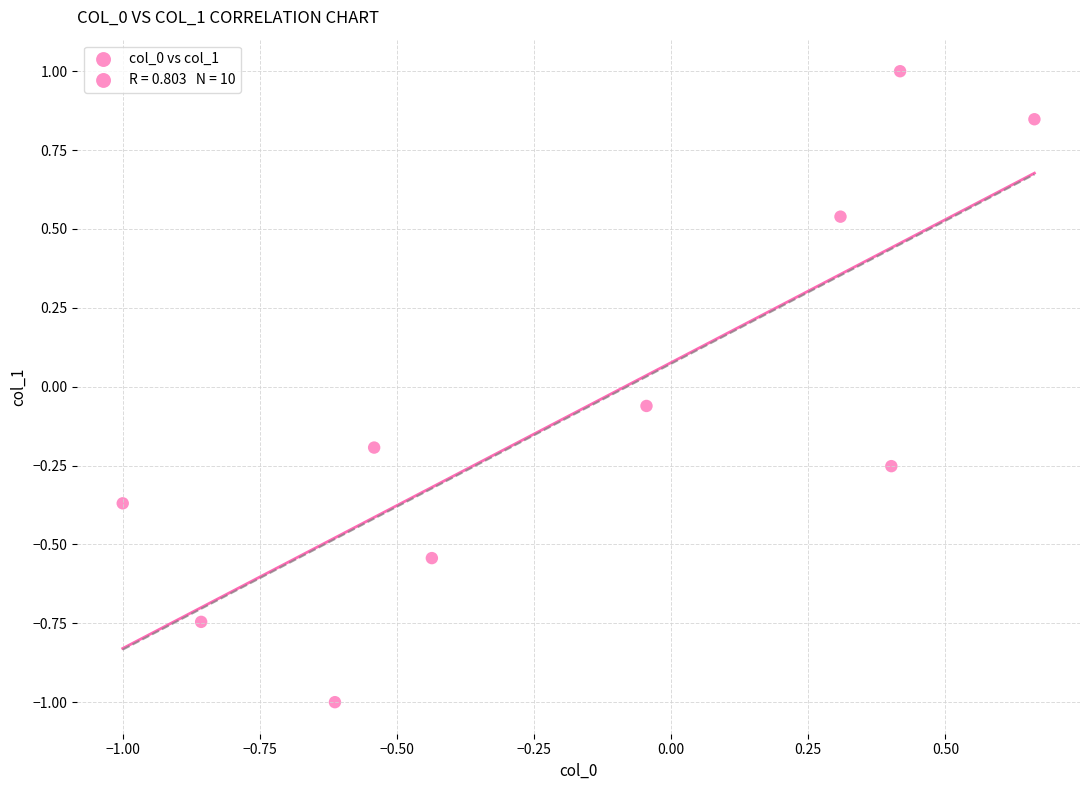

What is the range of Y values (max minus min)?

2.0